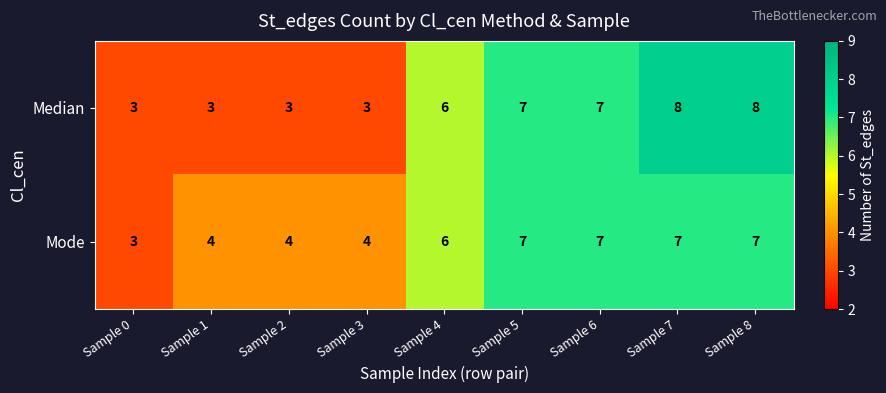

What is the approximate value of Median at Sample 0?

3